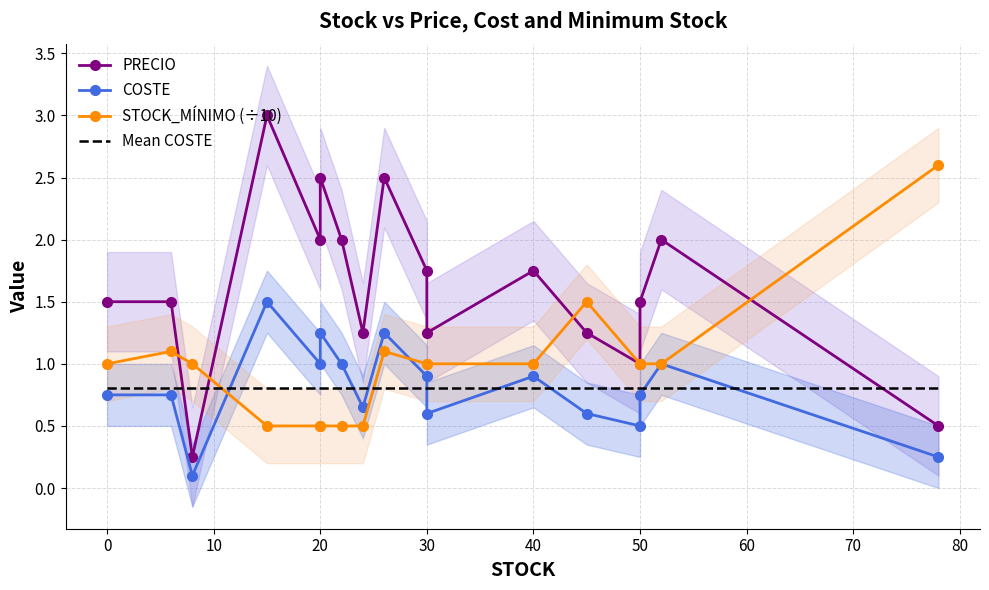

What are all the series names shown in the legend?

PRECIO, COSTE, STOCK_MÍNIMO (÷10), Mean COSTE